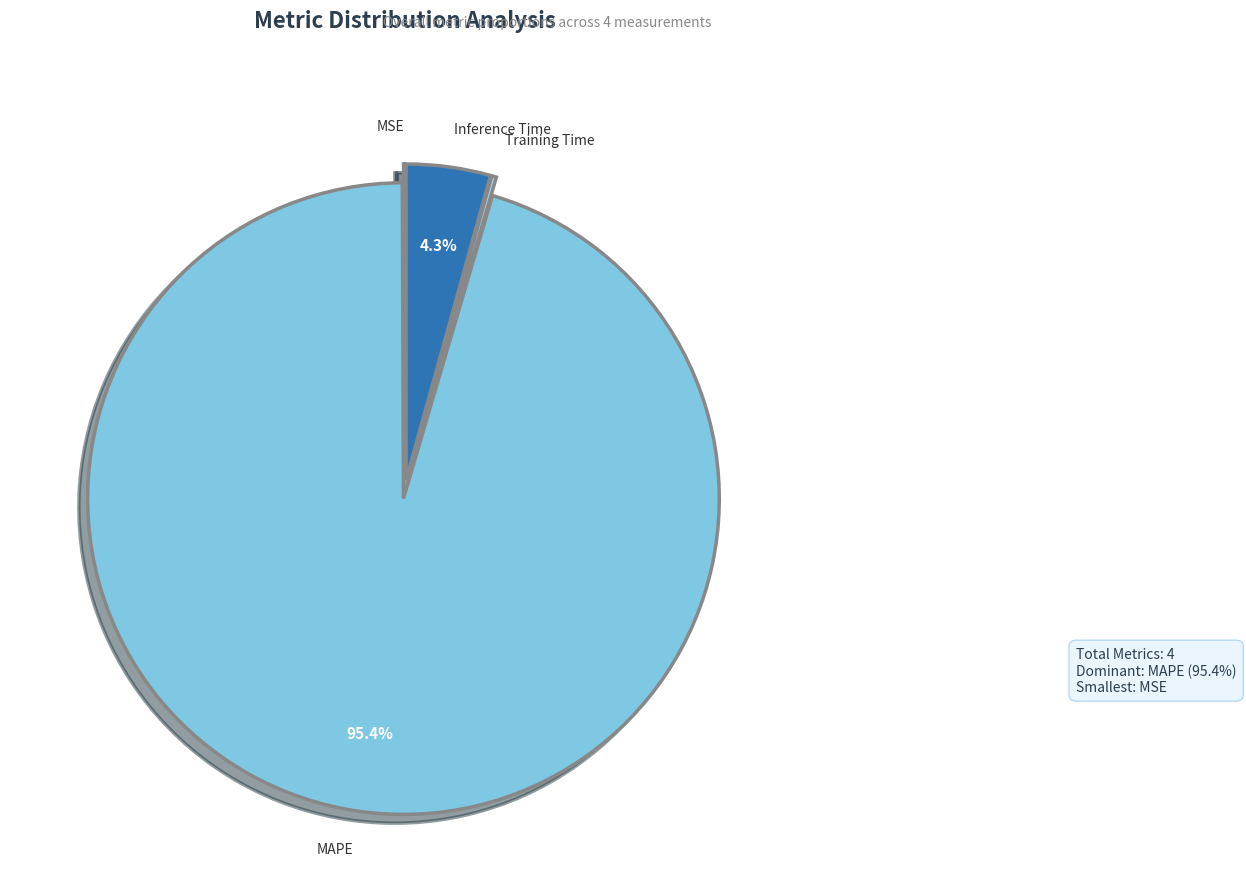

Does any single category account for the majority?

Yes